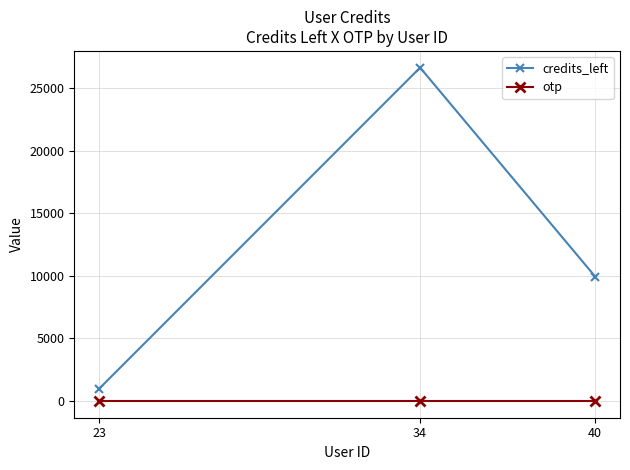

Does the chart have visible grid lines?

Yes